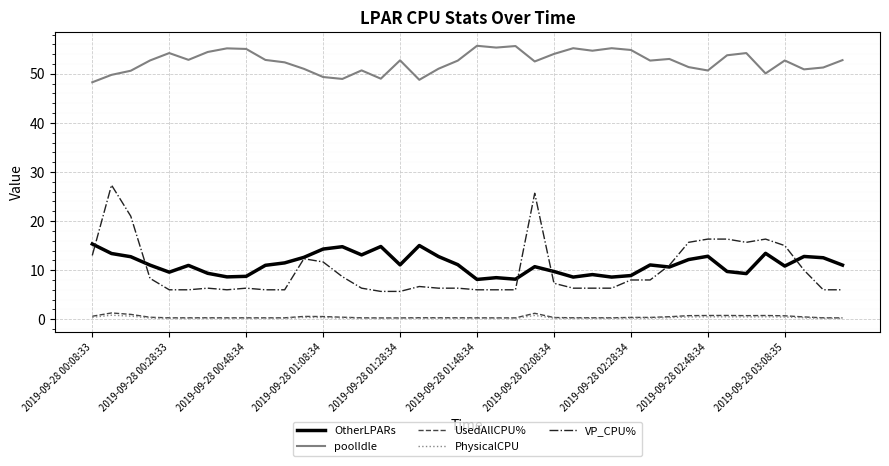

Which series has the largest total across all categories?

poolIdle